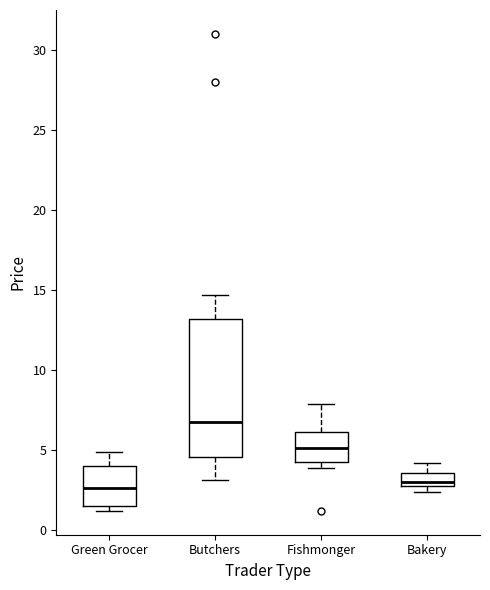

Where does the median line of the box for Fishmonger sit on the y-axis? The values are not printed on the chart, so give them approximately, as read against the axis.

5.0